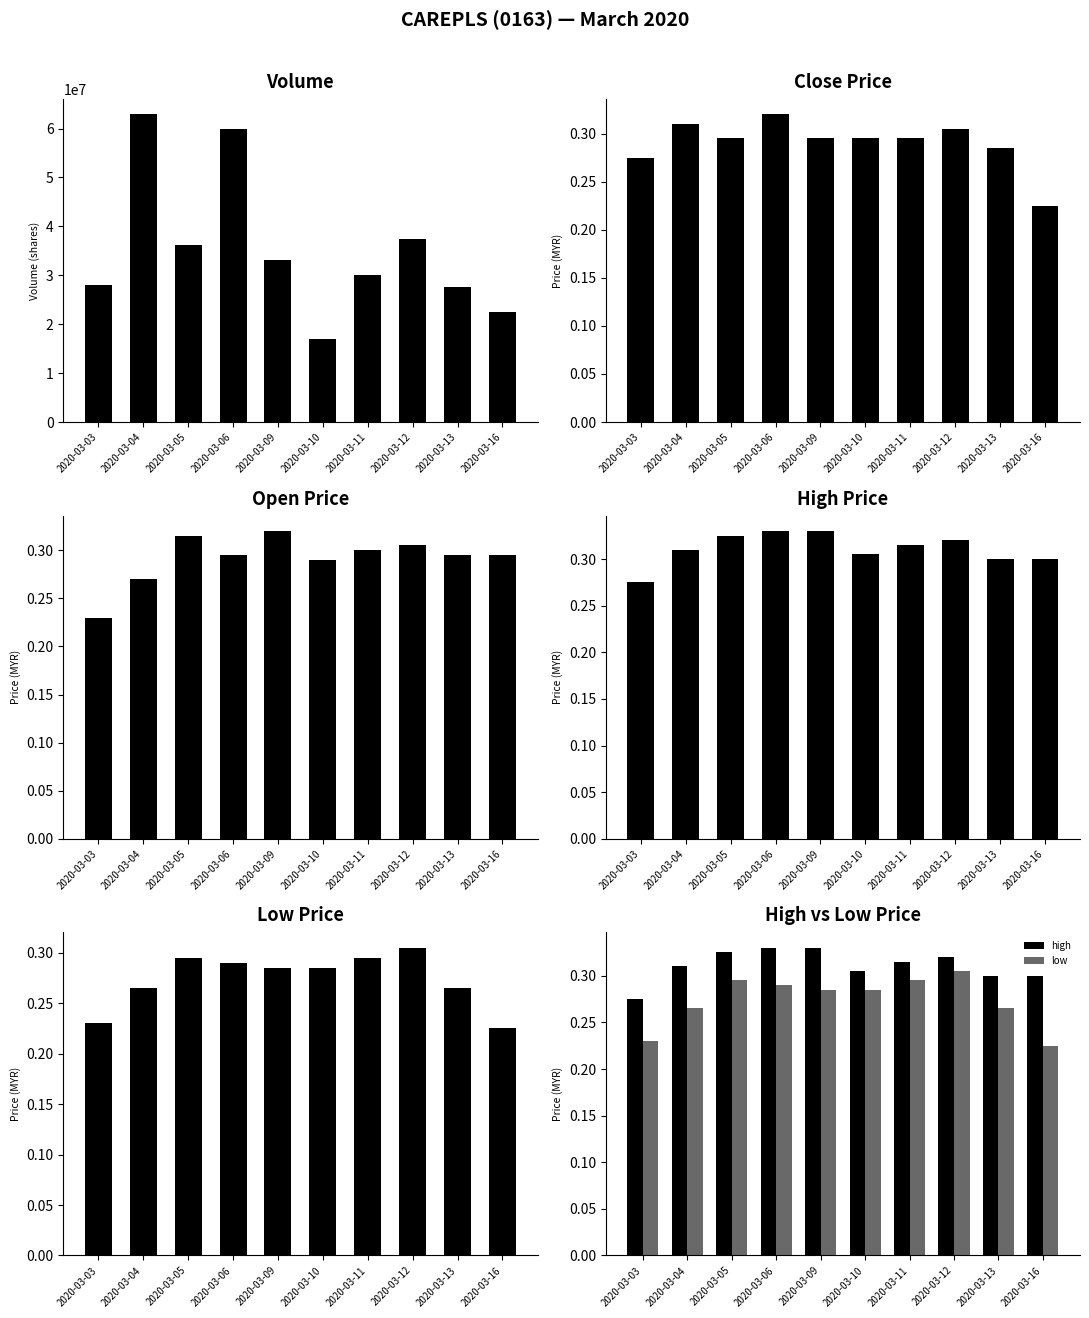

Reading left to right, transcribe all the data shown in this chart.

vol: 27993900.0	62908800.0	36127800.0	60013300.0	33064800.0	16890700.0	30053000.0	37397500.0	27686500.0	22509000.0
close: 0.3	0.3	0.3	0.3	0.3	0.3	0.3	0.3	0.3	0.2
open: 0.2	0.3	0.3	0.3	0.3	0.3	0.3	0.3	0.3	0.3
high: 0.3	0.3	0.3	0.3	0.3	0.3	0.3	0.3	0.3	0.3
low: 0.2	0.3	0.3	0.3	0.3	0.3	0.3	0.3	0.3	0.2